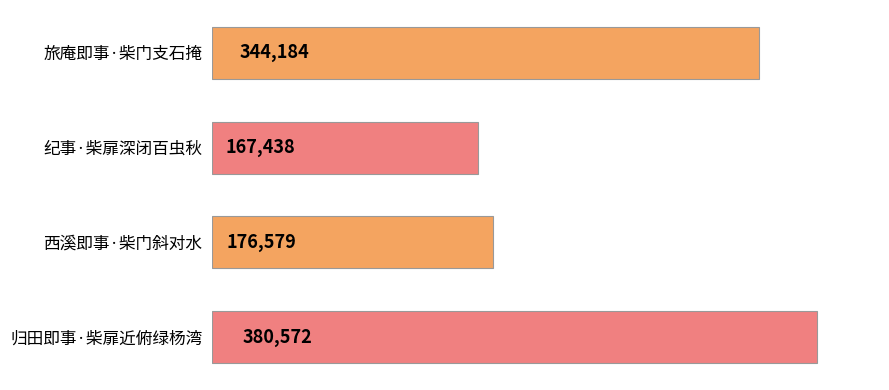

What is the minimum value shown in the chart?

167438